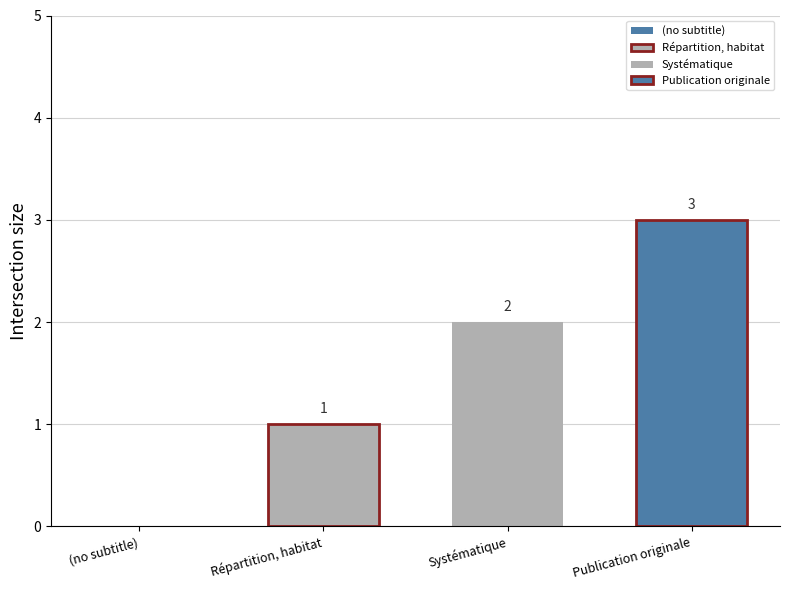

Count the number of data series in this chart.

3